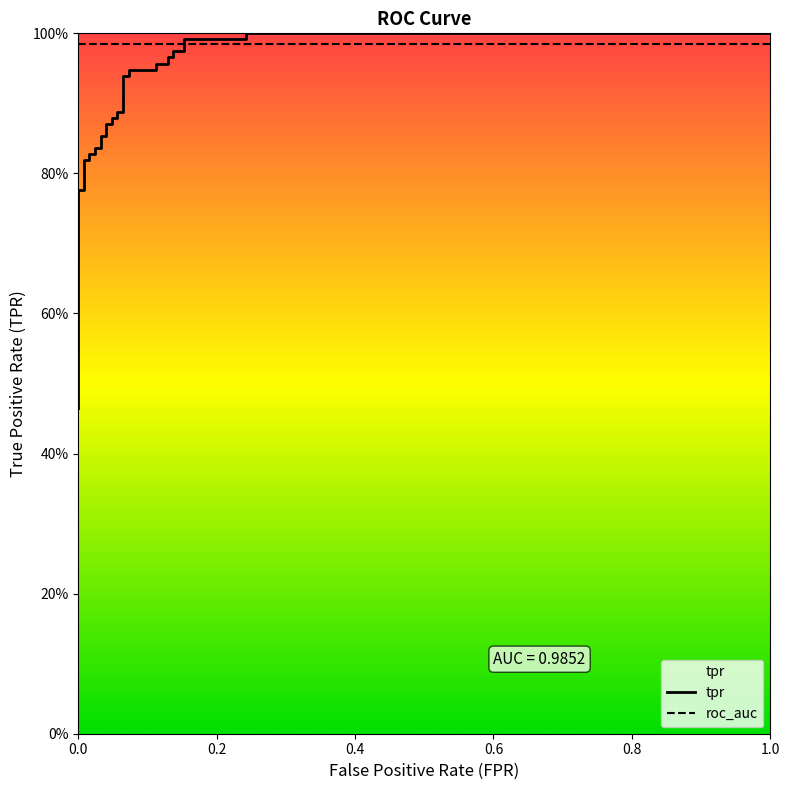

What is the difference between the maximum and minimum values?

0.5